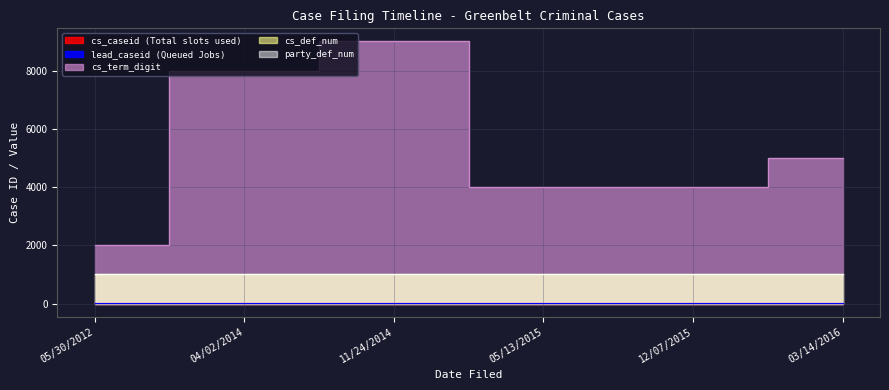

Which series has the largest total across all categories?

cs_term_digit